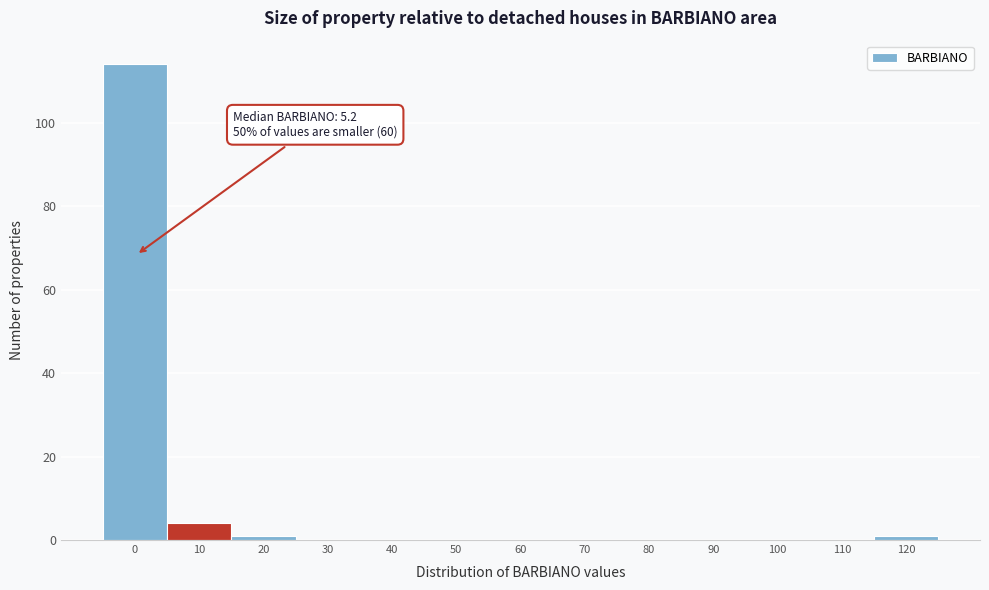

Reading right to left, extract all data points from this chart.

120=1	110=0	100=0	90=0	80=0	70=0	60=0	50=0	40=0	30=0	20=1	10=4	0=114